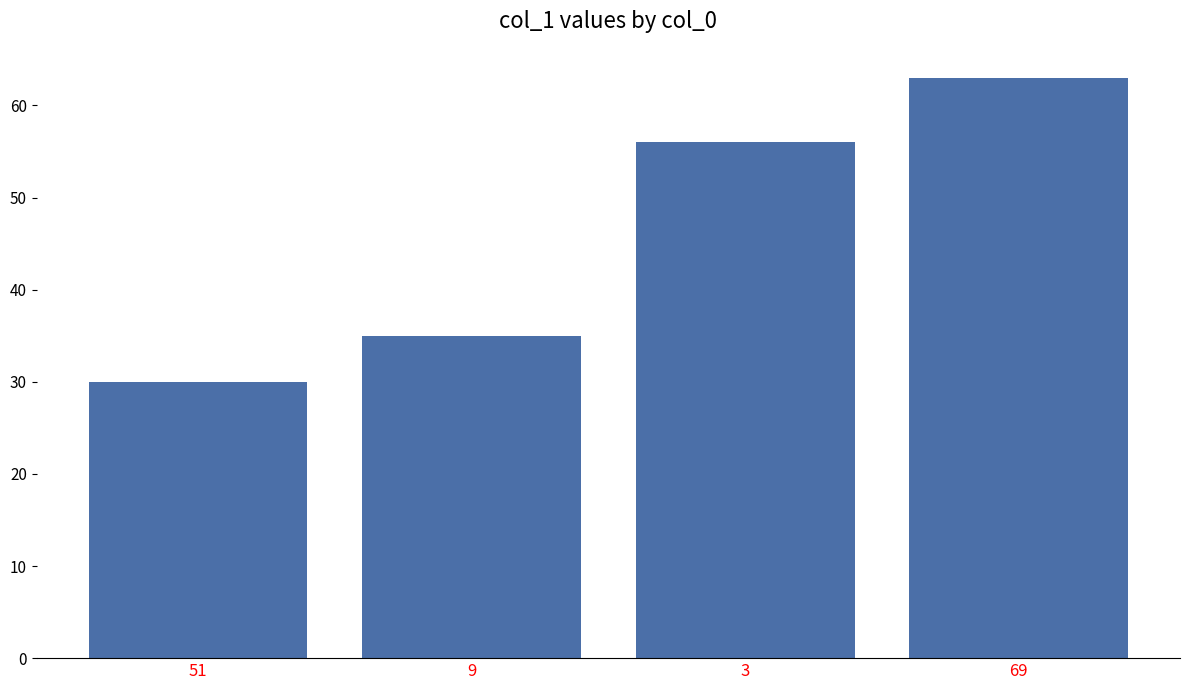

How many bars are there in total?

4